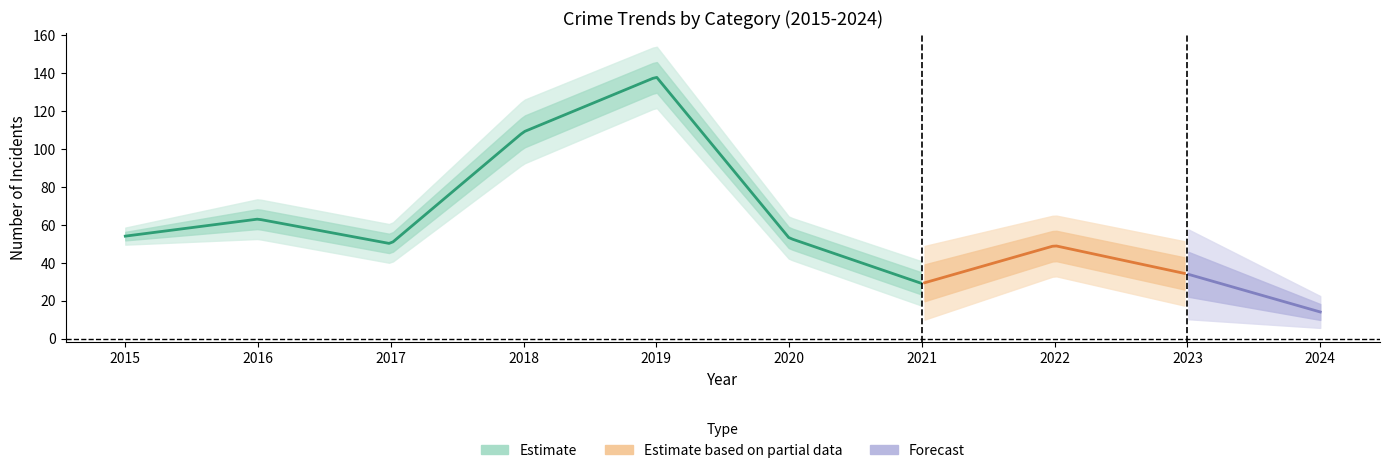

What is the value of the Theft point at the 9th from the left?

34